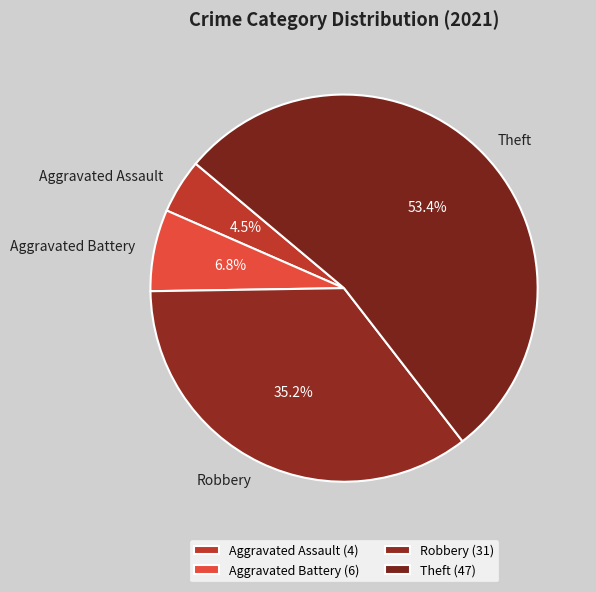

Combined, do Theft and Aggravated Assault account for over 50%?

Yes